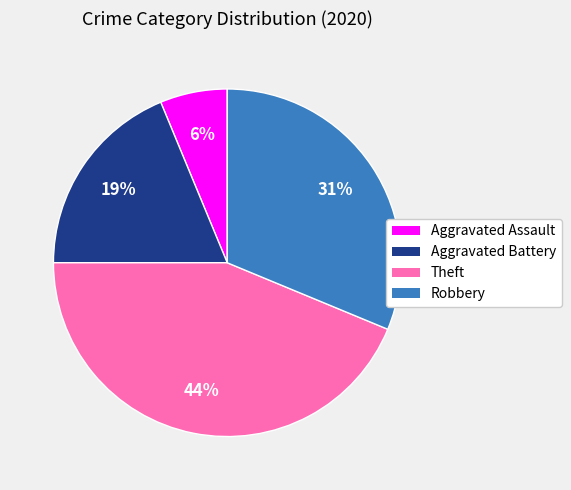

What is the ratio of the value at Aggravated Battery to the value at Robbery?

0.6